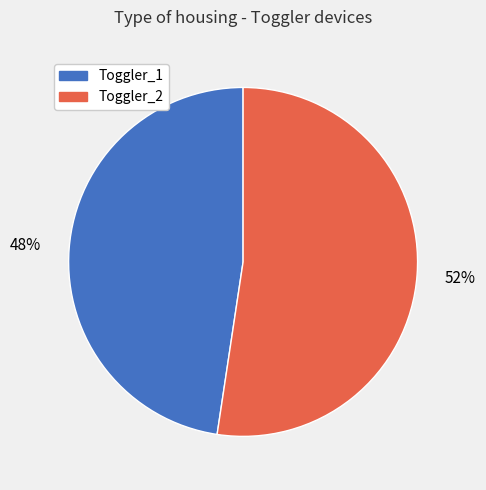

What percentage is the Toggler_2 slice, to the nearest percent?

52%